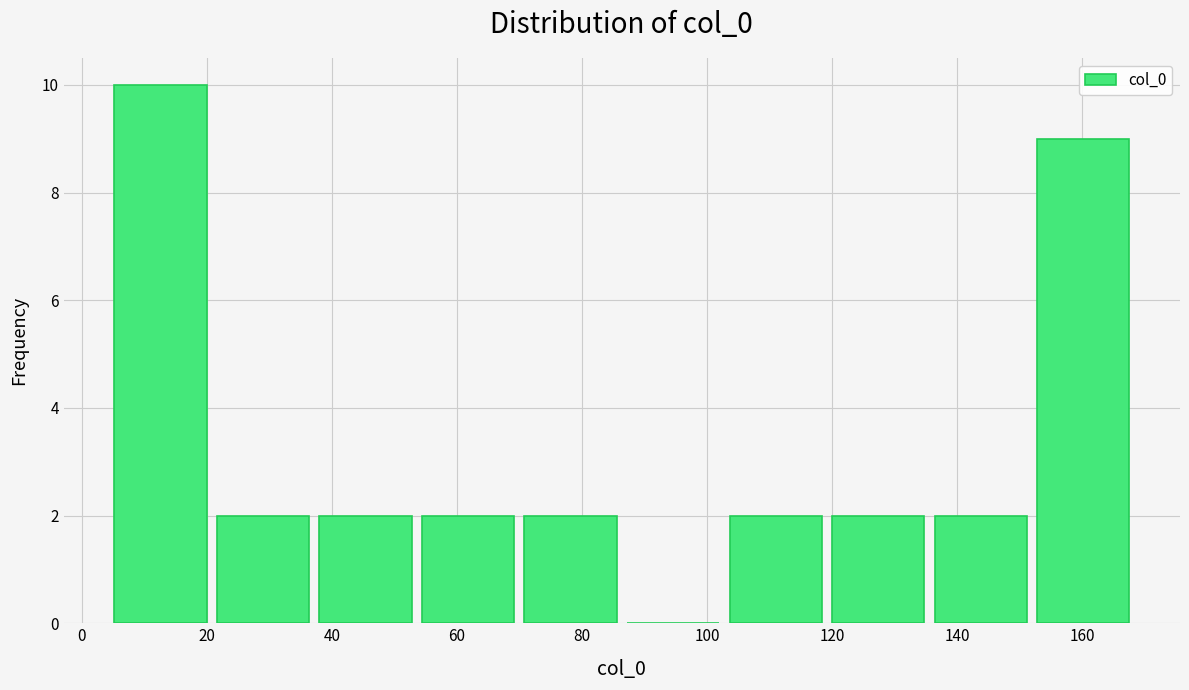

Over which range of the x-axis is the bar tallest?

4 to 20